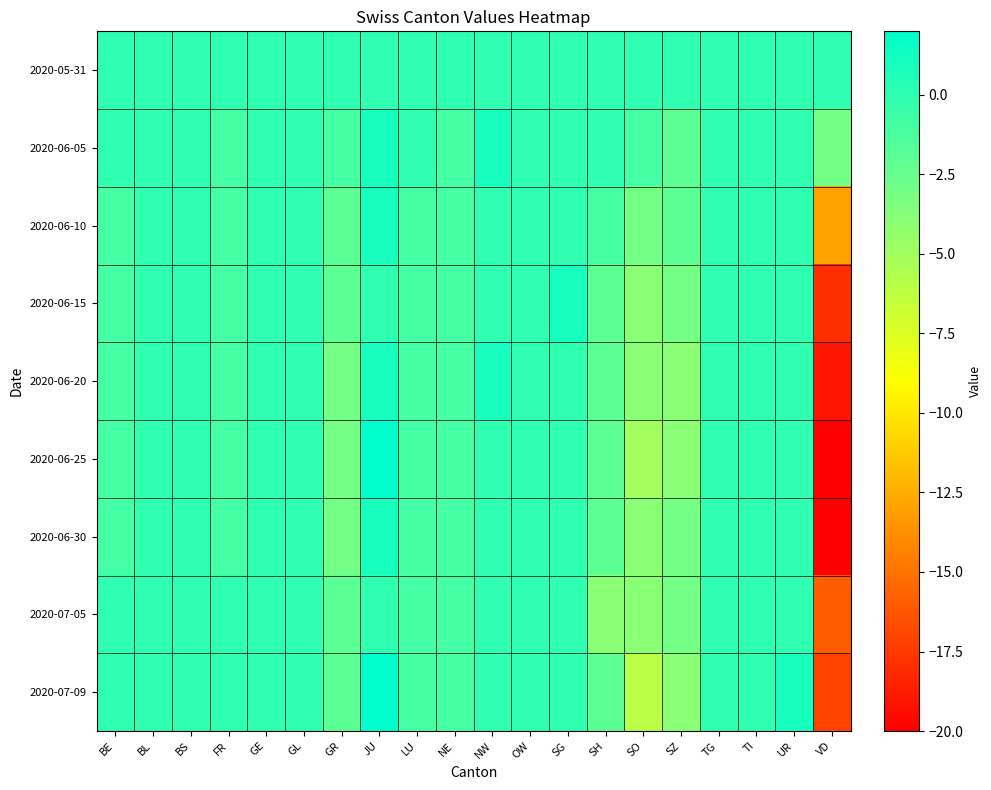

Reading right to left, what are all the values shown in this chart?

2020-05-31: VD=0	UR=0	TI=0	TG=0	SZ=0	SO=0	SH=0	SG=0	OW=0	NW=0	NE=0	LU=0	JU=0	GR=0	GL=0	GE=0	FR=0	BS=0	BL=0	BE=0
2020-06-05: VD=-3	UR=0	TI=0	TG=0	SZ=-2	SO=-1	SH=0	SG=0	OW=0	NW=1	NE=-1	LU=0	JU=1	GR=-1	GL=0	GE=0	FR=-1	BS=0	BL=0	BE=0
2020-06-10: VD=-13	UR=0	TI=0	TG=0	SZ=-2	SO=-3	SH=-1	SG=0	OW=0	NW=0	NE=-1	LU=-1	JU=1	GR=-2	GL=0	GE=0	FR=-1	BS=0	BL=0	BE=-1
2020-06-15: VD=-18	UR=0	TI=0	TG=0	SZ=-3	SO=-4	SH=-2	SG=1	OW=0	NW=0	NE=-1	LU=-1	JU=0	GR=-2	GL=0	GE=0	FR=-1	BS=0	BL=0	BE=-1
2020-06-20: VD=-19	UR=0	TI=0	TG=0	SZ=-4	SO=-4	SH=-2	SG=0	OW=0	NW=1	NE=-1	LU=-1	JU=1	GR=-3	GL=0	GE=0	FR=-1	BS=0	BL=0	BE=-1
2020-06-25: VD=-20	UR=0	TI=0	TG=0	SZ=-4	SO=-5	SH=-2	SG=0	OW=0	NW=0	NE=-1	LU=-1	JU=2	GR=-3	GL=0	GE=0	FR=-1	BS=0	BL=0	BE=-1
2020-06-30: VD=-20	UR=0	TI=0	TG=0	SZ=-3	SO=-4	SH=-2	SG=0	OW=0	NW=0	NE=-1	LU=-1	JU=1	GR=-3	GL=0	GE=0	FR=-1	BS=0	BL=0	BE=-1
2020-07-05: VD=-16	UR=0	TI=0	TG=0	SZ=-3	SO=-4	SH=-4	SG=0	OW=0	NW=0	NE=-1	LU=-1	JU=0	GR=-2	GL=0	GE=0	FR=0	BS=0	BL=0	BE=0
2020-07-09: VD=-17	UR=1	TI=0	TG=0	SZ=-4	SO=-6	SH=-2	SG=0	OW=0	NW=0	NE=-1	LU=-1	JU=2	GR=-2	GL=0	GE=0	FR=0	BS=0	BL=0	BE=0